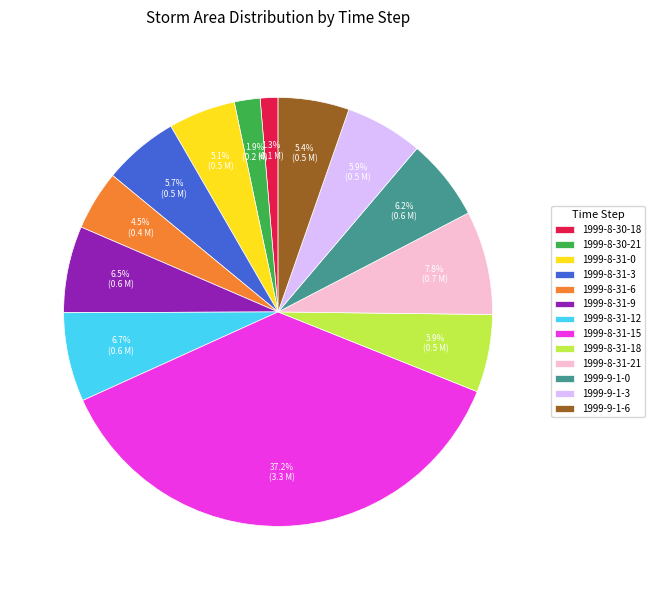

Which has a higher value, 1999-8-31-3 or 1999-8-31-12?

1999-8-31-12